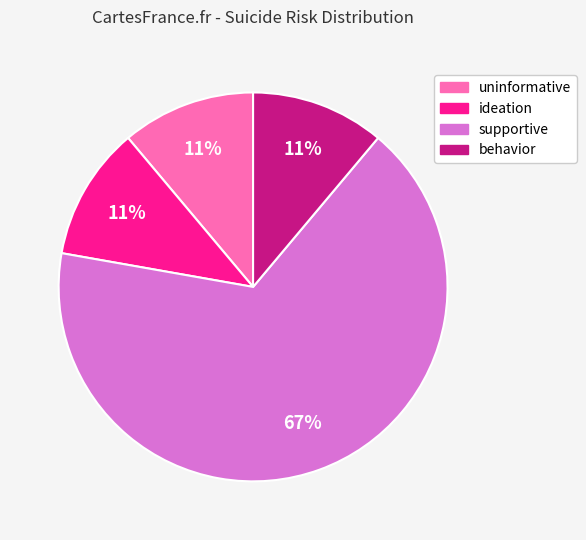

Count the number of slices in the pie.

4